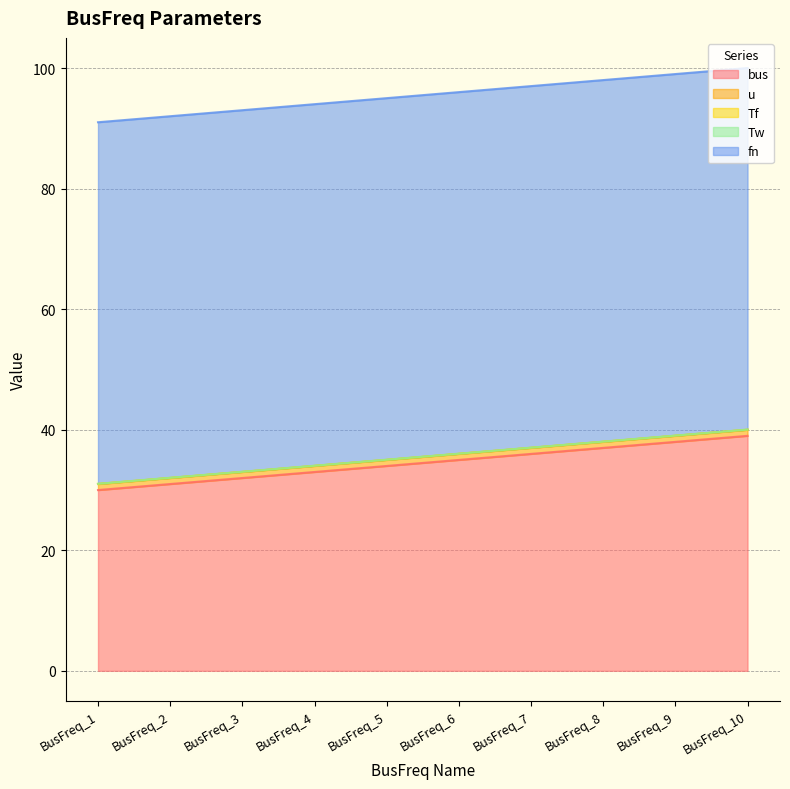

True or false: u and Tw intersect in this chart.

False